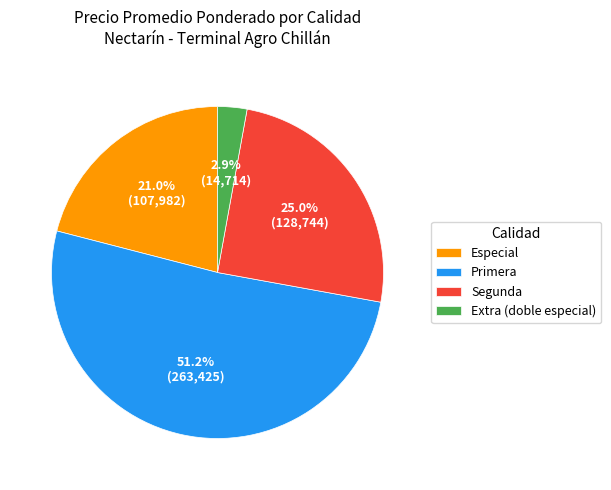

Does Primera represent more than half of the total?

Yes